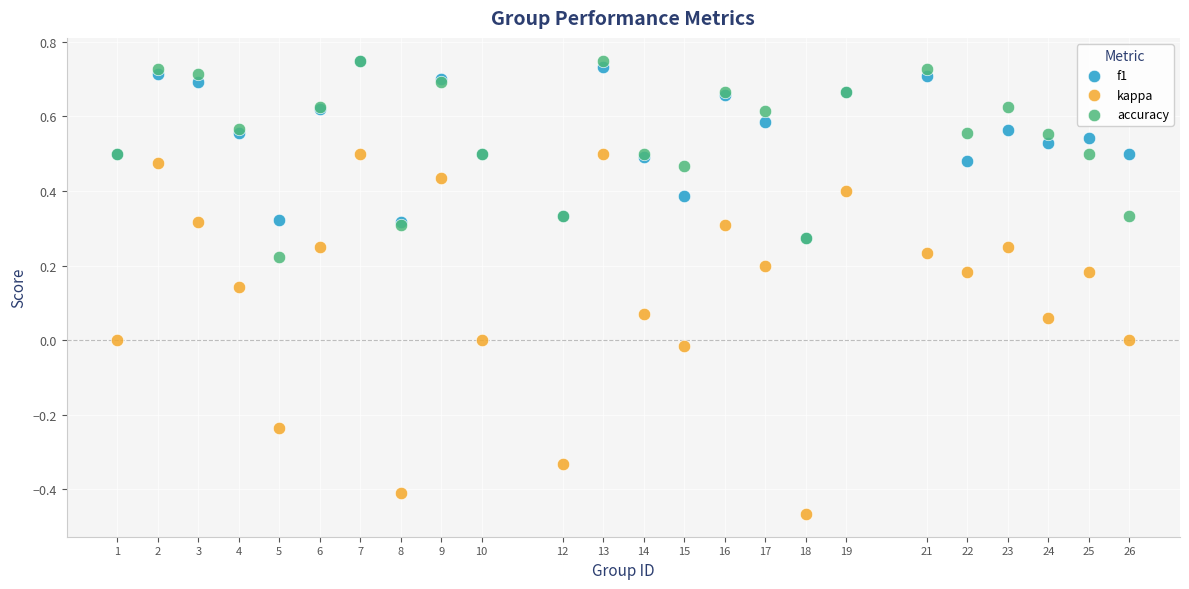

What are all the series names shown in the legend?

f1, kappa, accuracy